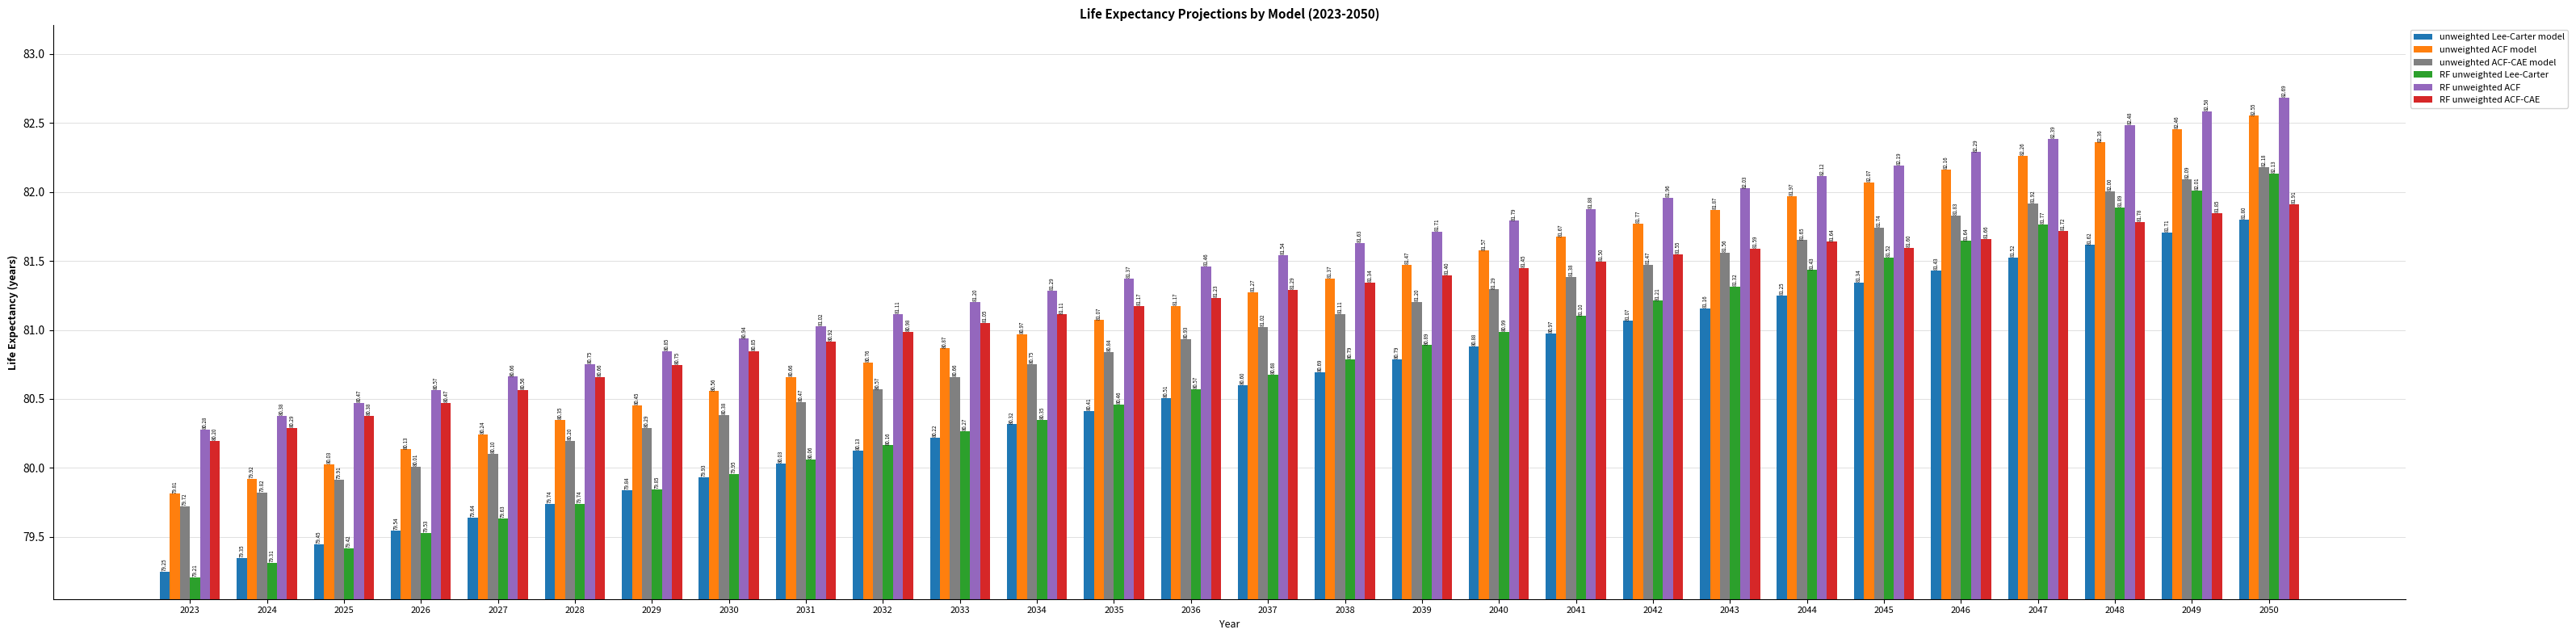

At which category is the sum across all series the highest?

2050